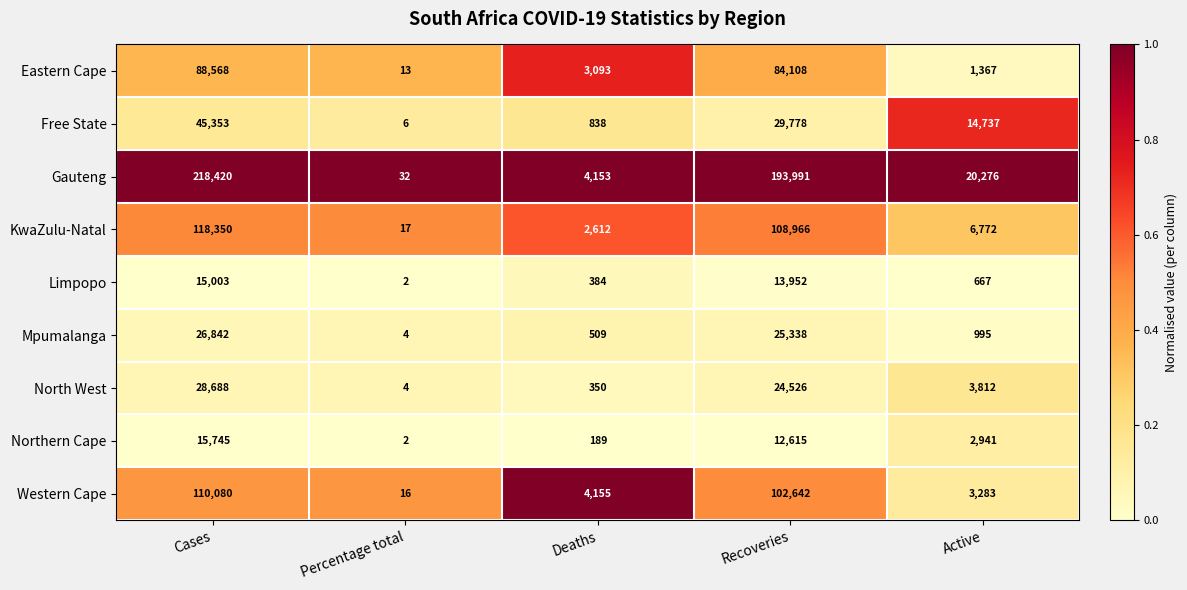

Where is Northern Cape nearest to the value 7873?

Recoveries